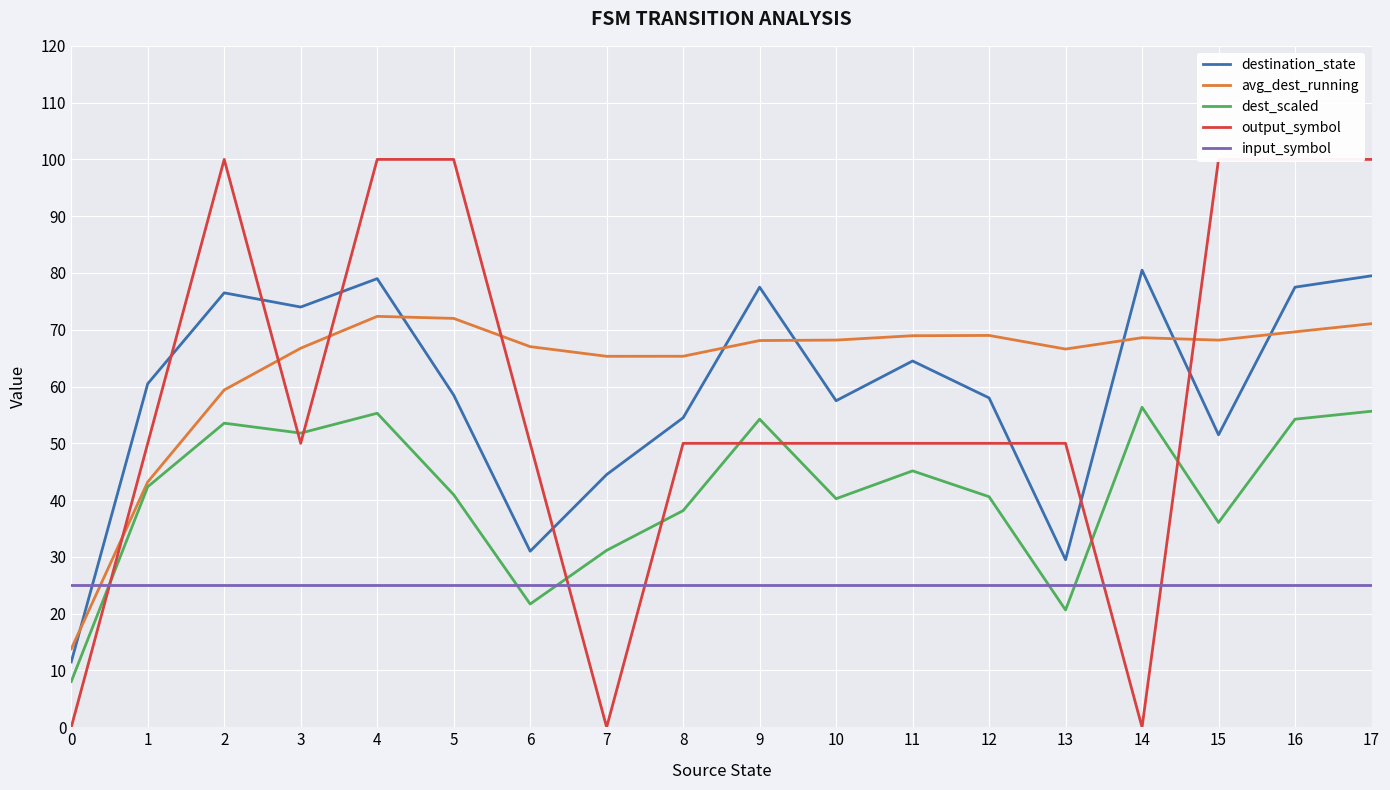

The avg_dest_running series shows 97.9 at 13. True or false?

False